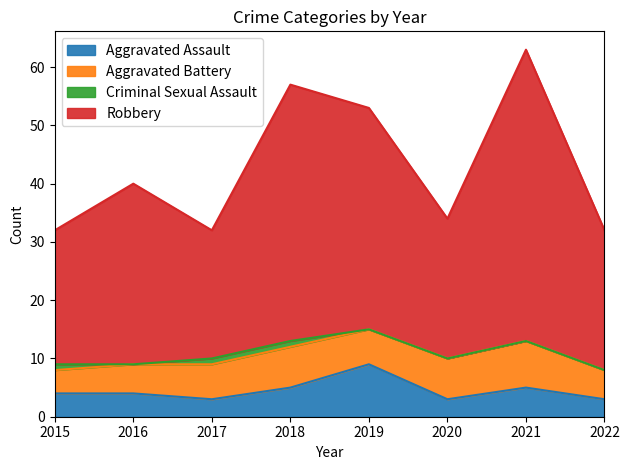

True or false: Aggravated Assault has more than 1 interior local peaks.

True